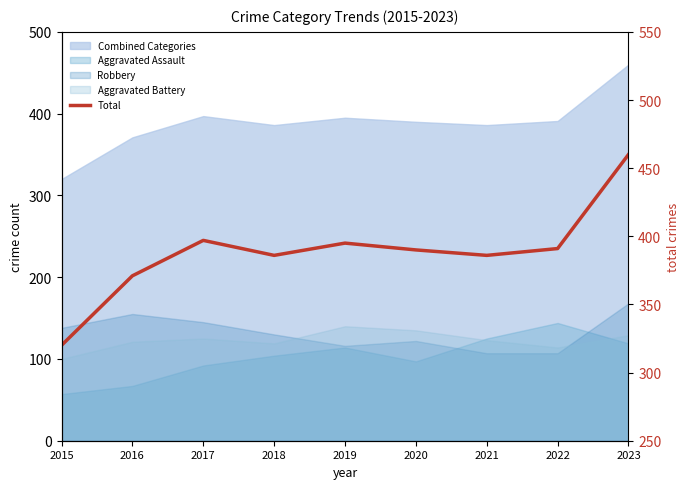

List the labels in order of value, smallest first.

2015, 2016, 2018, 2021, 2020, 2022, 2019, 2017, 2023